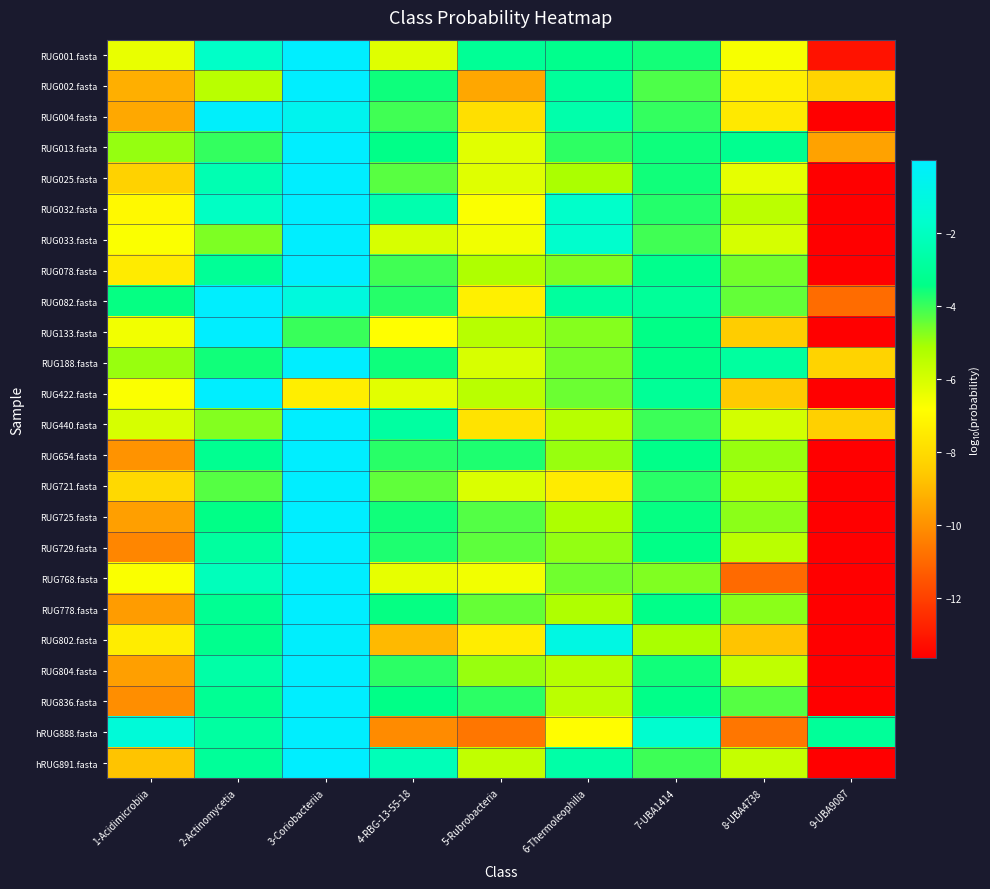

Reading right to left, transcribe all the data shown in this chart.

RUG001.fasta: 9-UBA9087=-13.2	8-UBA4738=-6.7	7-UBA1414=-3.6	6-Thermoleophilia=-3.3	5-Rubrobacteria=-3.0	4-RBG-13-55-18=-6.2	3-Coriobacteriia=-0.0	2-Actinomycetia=-1.8	1-Acidimicrobiia=-6.4
RUG002.fasta: 9-UBA9087=-8.2	8-UBA4738=-7.3	7-UBA1414=-4.2	6-Thermoleophilia=-2.9	5-Rubrobacteria=-9.4	4-RBG-13-55-18=-3.6	3-Coriobacteriia=-0.0	2-Actinomycetia=-5.4	1-Acidimicrobiia=-9.2
RUG004.fasta: 9-UBA9087=-13.6	8-UBA4738=-7.6	7-UBA1414=-3.9	6-Thermoleophilia=-2.5	5-Rubrobacteria=-7.9	4-RBG-13-55-18=-4.1	3-Coriobacteriia=-0.6	2-Actinomycetia=-0.1	1-Acidimicrobiia=-9.4
RUG013.fasta: 9-UBA9087=-9.5	8-UBA4738=-3.2	7-UBA1414=-3.5	6-Thermoleophilia=-3.9	5-Rubrobacteria=-6.2	4-RBG-13-55-18=-3.4	3-Coriobacteriia=-0.0	2-Actinomycetia=-3.9	1-Acidimicrobiia=-4.9
RUG025.fasta: 9-UBA9087=-13.6	8-UBA4738=-6.3	7-UBA1414=-3.6	6-Thermoleophilia=-5.1	5-Rubrobacteria=-6.2	4-RBG-13-55-18=-4.3	3-Coriobacteriia=-0.0	2-Actinomycetia=-2.3	1-Acidimicrobiia=-8.3
RUG032.fasta: 9-UBA9087=-13.6	8-UBA4738=-5.5	7-UBA1414=-3.8	6-Thermoleophilia=-1.7	5-Rubrobacteria=-6.8	4-RBG-13-55-18=-2.5	3-Coriobacteriia=-0.0	2-Actinomycetia=-1.9	1-Acidimicrobiia=-7.0
RUG033.fasta: 9-UBA9087=-13.6	8-UBA4738=-6.0	7-UBA1414=-4.1	6-Thermoleophilia=-1.7	5-Rubrobacteria=-6.5	4-RBG-13-55-18=-6.0	3-Coriobacteriia=-0.0	2-Actinomycetia=-4.7	1-Acidimicrobiia=-6.7
RUG078.fasta: 9-UBA9087=-13.6	8-UBA4738=-4.6	7-UBA1414=-3.3	6-Thermoleophilia=-4.7	5-Rubrobacteria=-5.2	4-RBG-13-55-18=-4.1	3-Coriobacteriia=-0.0	2-Actinomycetia=-3.0	1-Acidimicrobiia=-7.5
RUG082.fasta: 9-UBA9087=-10.9	8-UBA4738=-4.4	7-UBA1414=-3.0	6-Thermoleophilia=-2.9	5-Rubrobacteria=-7.3	4-RBG-13-55-18=-3.8	3-Coriobacteriia=-1.1	2-Actinomycetia=-0.0	1-Acidimicrobiia=-3.5
RUG133.fasta: 9-UBA9087=-13.6	8-UBA4738=-8.5	7-UBA1414=-3.4	6-Thermoleophilia=-4.8	5-Rubrobacteria=-5.4	4-RBG-13-55-18=-6.8	3-Coriobacteriia=-4.0	2-Actinomycetia=-0.0	1-Acidimicrobiia=-6.6
RUG188.fasta: 9-UBA9087=-8.3	8-UBA4738=-2.8	7-UBA1414=-3.4	6-Thermoleophilia=-4.6	5-Rubrobacteria=-6.0	4-RBG-13-55-18=-3.5	3-Coriobacteriia=-0.0	2-Actinomycetia=-3.6	1-Acidimicrobiia=-4.9
RUG422.fasta: 9-UBA9087=-13.6	8-UBA4738=-8.6	7-UBA1414=-3.0	6-Thermoleophilia=-4.5	5-Rubrobacteria=-5.4	4-RBG-13-55-18=-6.2	3-Coriobacteriia=-7.4	2-Actinomycetia=-0.0	1-Acidimicrobiia=-6.7
RUG440.fasta: 9-UBA9087=-8.4	8-UBA4738=-5.9	7-UBA1414=-4.0	6-Thermoleophilia=-5.4	5-Rubrobacteria=-7.7	4-RBG-13-55-18=-2.8	3-Coriobacteriia=-0.0	2-Actinomycetia=-4.7	1-Acidimicrobiia=-6.0
RUG654.fasta: 9-UBA9087=-13.6	8-UBA4738=-4.9	7-UBA1414=-3.4	6-Thermoleophilia=-4.9	5-Rubrobacteria=-3.7	4-RBG-13-55-18=-3.8	3-Coriobacteriia=-0.0	2-Actinomycetia=-3.2	1-Acidimicrobiia=-9.9
RUG721.fasta: 9-UBA9087=-13.6	8-UBA4738=-5.3	7-UBA1414=-3.8	6-Thermoleophilia=-7.5	5-Rubrobacteria=-6.1	4-RBG-13-55-18=-4.4	3-Coriobacteriia=-0.0	2-Actinomycetia=-4.3	1-Acidimicrobiia=-8.0
RUG725.fasta: 9-UBA9087=-13.6	8-UBA4738=-4.8	7-UBA1414=-3.5	6-Thermoleophilia=-5.2	5-Rubrobacteria=-4.2	4-RBG-13-55-18=-3.6	3-Coriobacteriia=-0.0	2-Actinomycetia=-3.4	1-Acidimicrobiia=-9.6
RUG729.fasta: 9-UBA9087=-13.6	8-UBA4738=-5.5	7-UBA1414=-3.4	6-Thermoleophilia=-4.9	5-Rubrobacteria=-4.3	4-RBG-13-55-18=-3.7	3-Coriobacteriia=-0.0	2-Actinomycetia=-2.8	1-Acidimicrobiia=-10.3
RUG768.fasta: 9-UBA9087=-13.6	8-UBA4738=-11.0	7-UBA1414=-4.7	6-Thermoleophilia=-4.5	5-Rubrobacteria=-6.6	4-RBG-13-55-18=-6.4	3-Coriobacteriia=-0.0	2-Actinomycetia=-2.1	1-Acidimicrobiia=-6.7
RUG778.fasta: 9-UBA9087=-13.6	8-UBA4738=-4.8	7-UBA1414=-3.4	6-Thermoleophilia=-5.2	5-Rubrobacteria=-4.4	4-RBG-13-55-18=-3.5	3-Coriobacteriia=-0.0	2-Actinomycetia=-3.1	1-Acidimicrobiia=-9.7
RUG802.fasta: 9-UBA9087=-13.6	8-UBA4738=-8.7	7-UBA1414=-5.1	6-Thermoleophilia=-0.9	5-Rubrobacteria=-7.4	4-RBG-13-55-18=-9.0	3-Coriobacteriia=-0.1	2-Actinomycetia=-3.3	1-Acidimicrobiia=-7.4
RUG804.fasta: 9-UBA9087=-13.6	8-UBA4738=-5.6	7-UBA1414=-3.6	6-Thermoleophilia=-5.4	5-Rubrobacteria=-5.0	4-RBG-13-55-18=-3.9	3-Coriobacteriia=-0.0	2-Actinomycetia=-2.6	1-Acidimicrobiia=-9.6
RUG836.fasta: 9-UBA9087=-13.6	8-UBA4738=-4.3	7-UBA1414=-3.4	6-Thermoleophilia=-5.5	5-Rubrobacteria=-3.8	4-RBG-13-55-18=-3.4	3-Coriobacteriia=-0.0	2-Actinomycetia=-3.1	1-Acidimicrobiia=-10.1
hRUG888.fasta: 9-UBA9087=-3.0	8-UBA4738=-10.7	7-UBA1414=-1.6	6-Thermoleophilia=-6.9	5-Rubrobacteria=-10.7	4-RBG-13-55-18=-10.1	3-Coriobacteriia=-0.0	2-Actinomycetia=-2.8	1-Acidimicrobiia=-1.3
hRUG891.fasta: 9-UBA9087=-13.6	8-UBA4738=-5.6	7-UBA1414=-4.0	6-Thermoleophilia=-2.6	5-Rubrobacteria=-5.6	4-RBG-13-55-18=-2.2	3-Coriobacteriia=-0.0	2-Actinomycetia=-3.0	1-Acidimicrobiia=-8.7